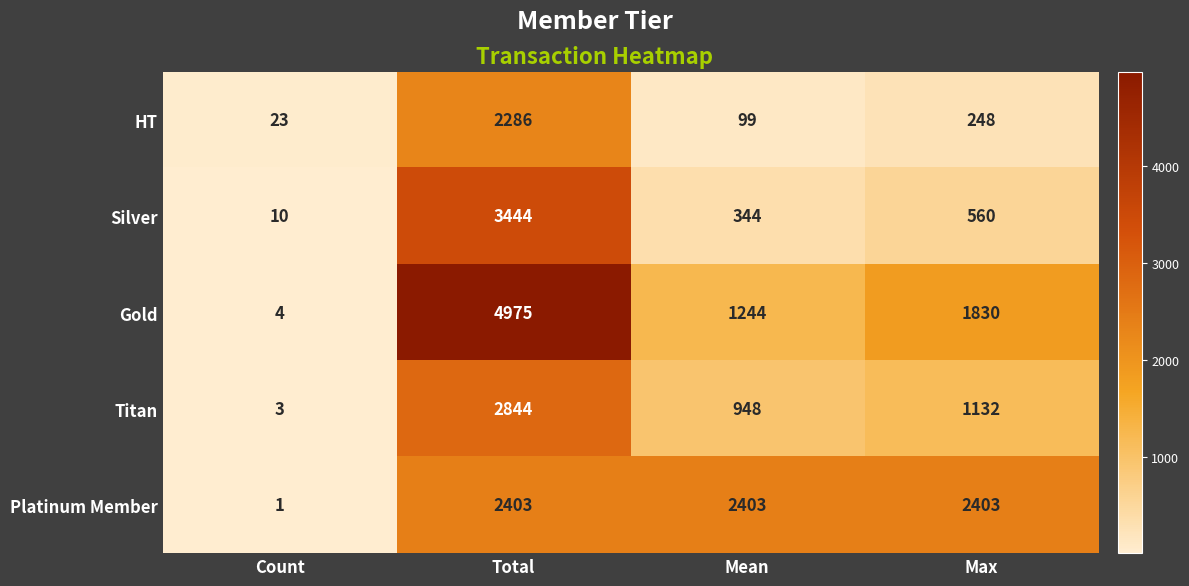

Is it true that Silver equals 3 at Count?

False